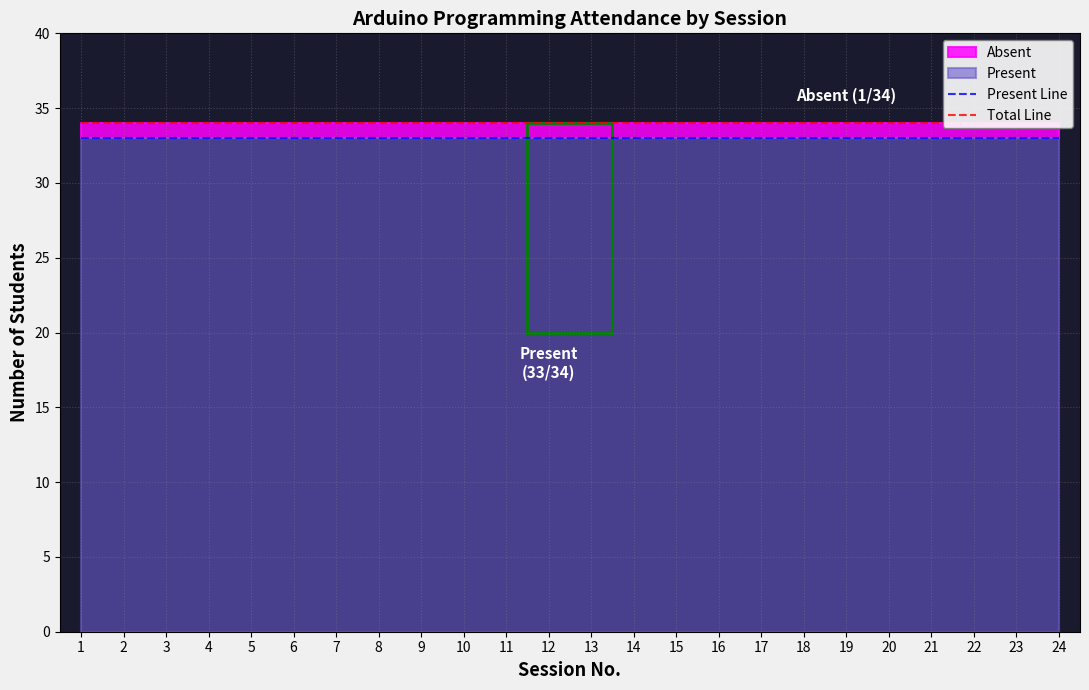

True or false: Total Line has more than 1 points higher than both neighbors.

False